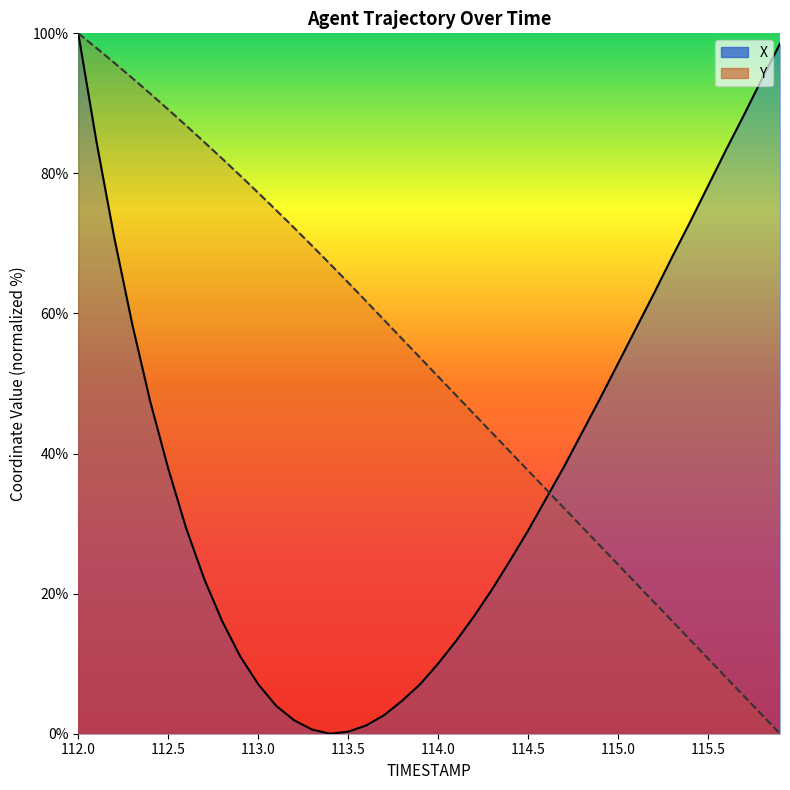

What are all the series names shown in the legend?

X, Y